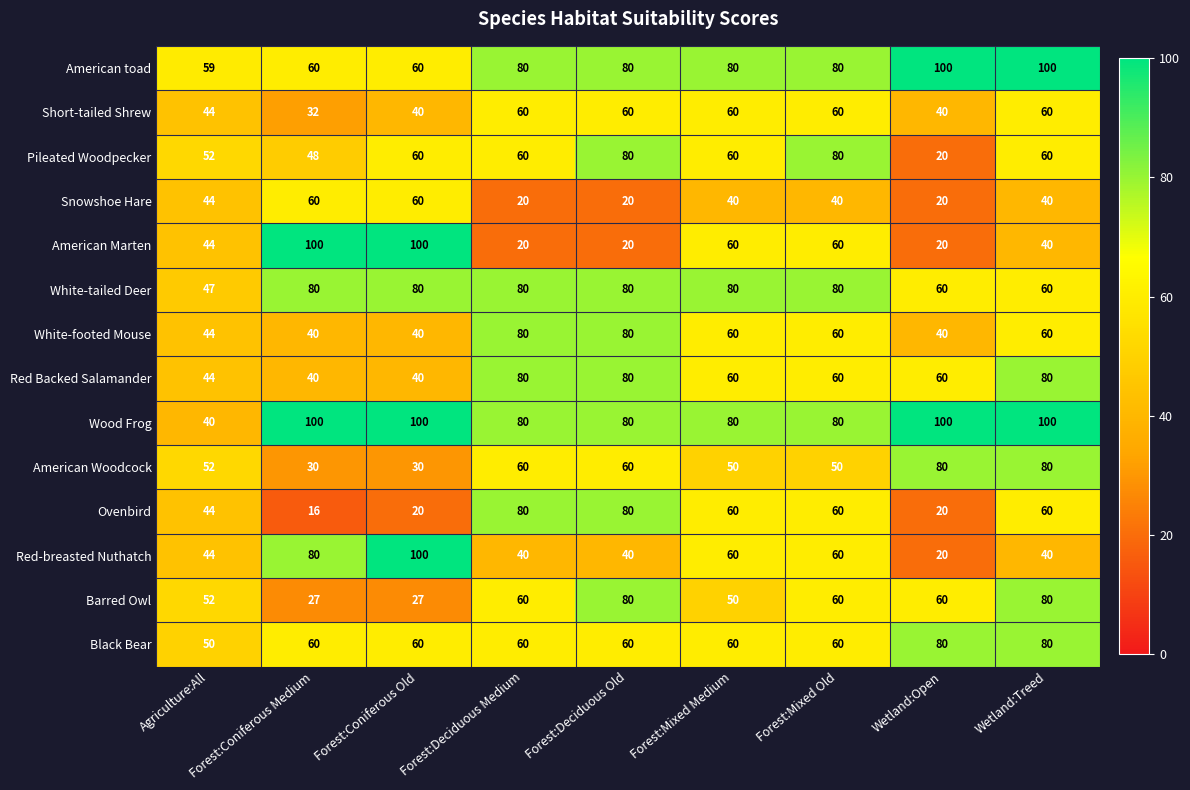

What is the total value across all series at Forest:Coniferous Old?

817